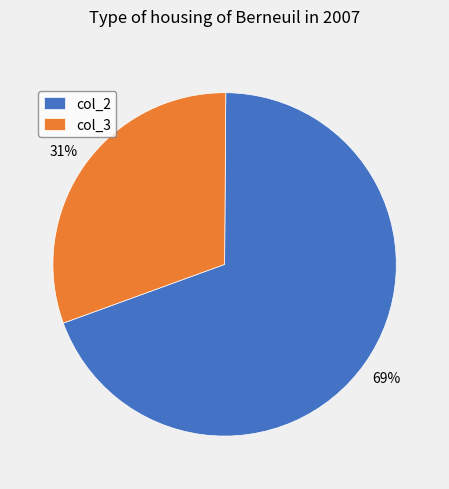

Which has a higher value, col_2 or col_3?

col_2